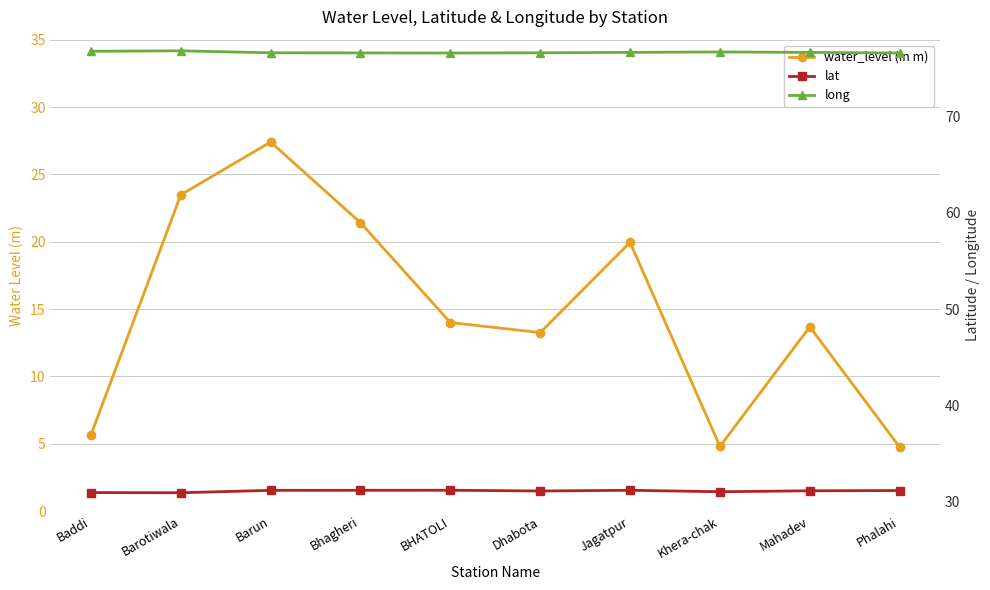

At how many categories does at least one series exceed 11?

10